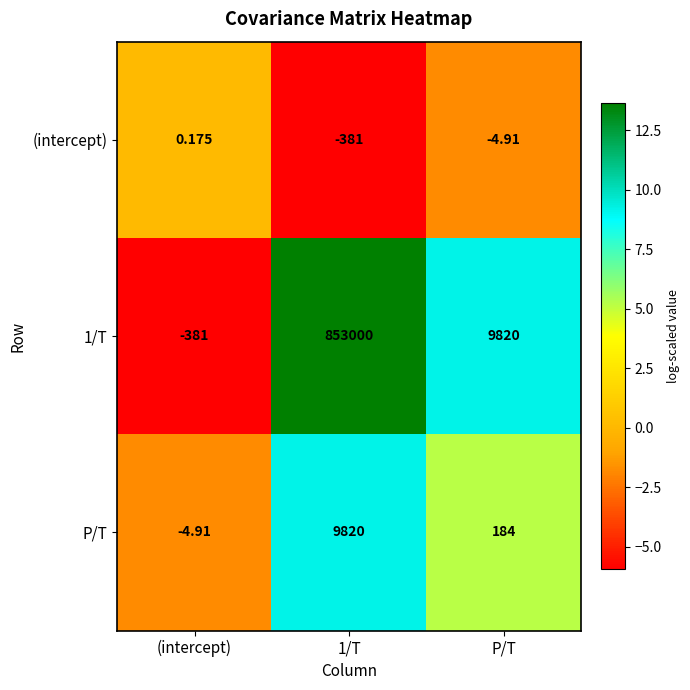

At which label is 1/T closest to 426309?

P/T